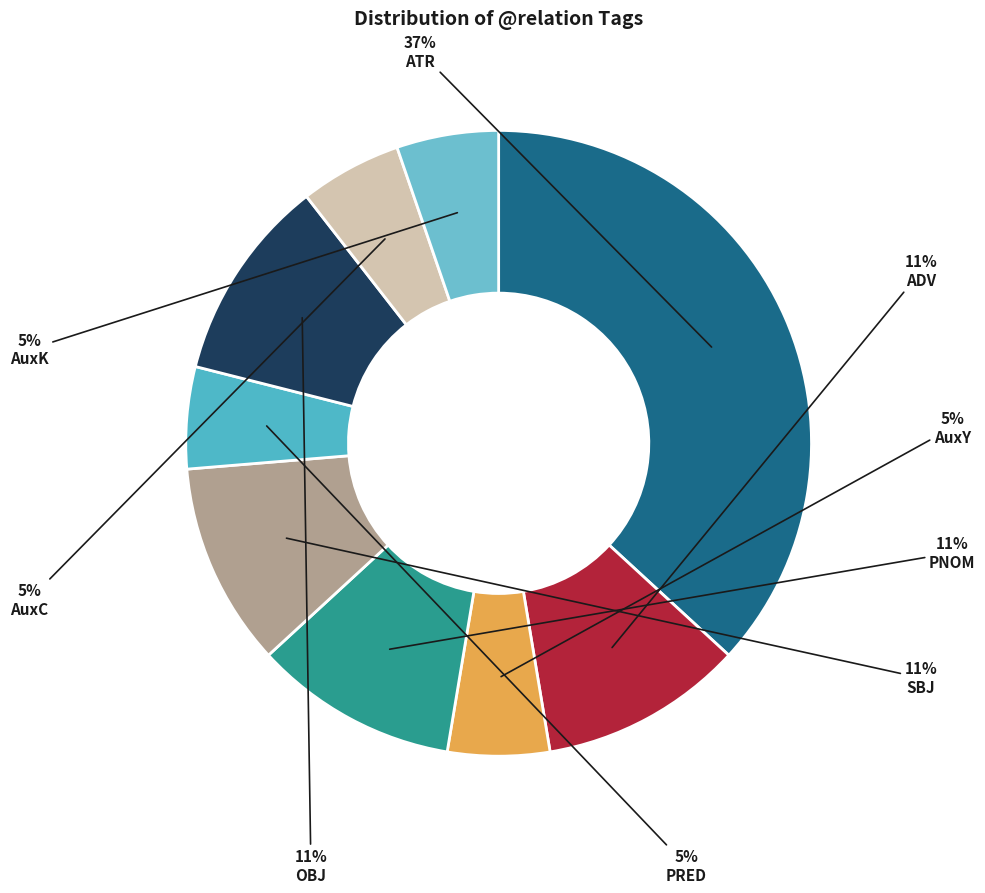

What portion of the pie excludes ATR?

63.2%